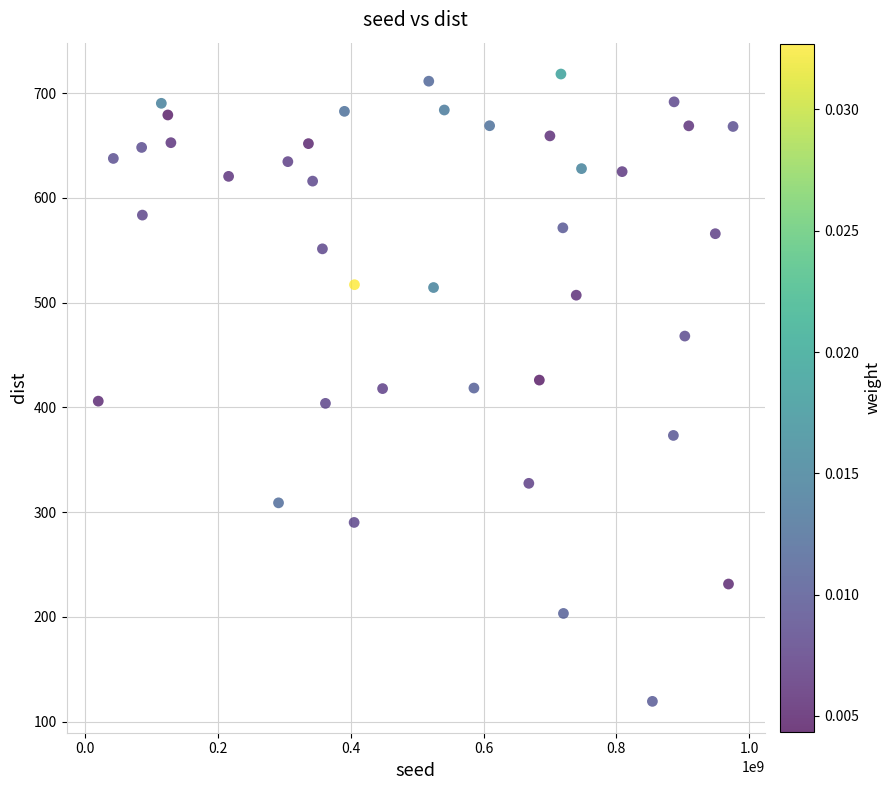

What is the range of Y values (max minus min)?

598.9